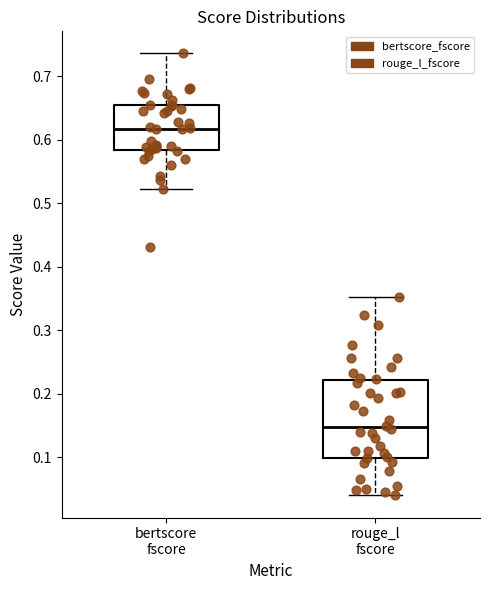

Where is the lower edge of the box for bertscore fscore on the y-axis? The values are not printed on the chart, so give them approximately, as read against the axis.

0.58